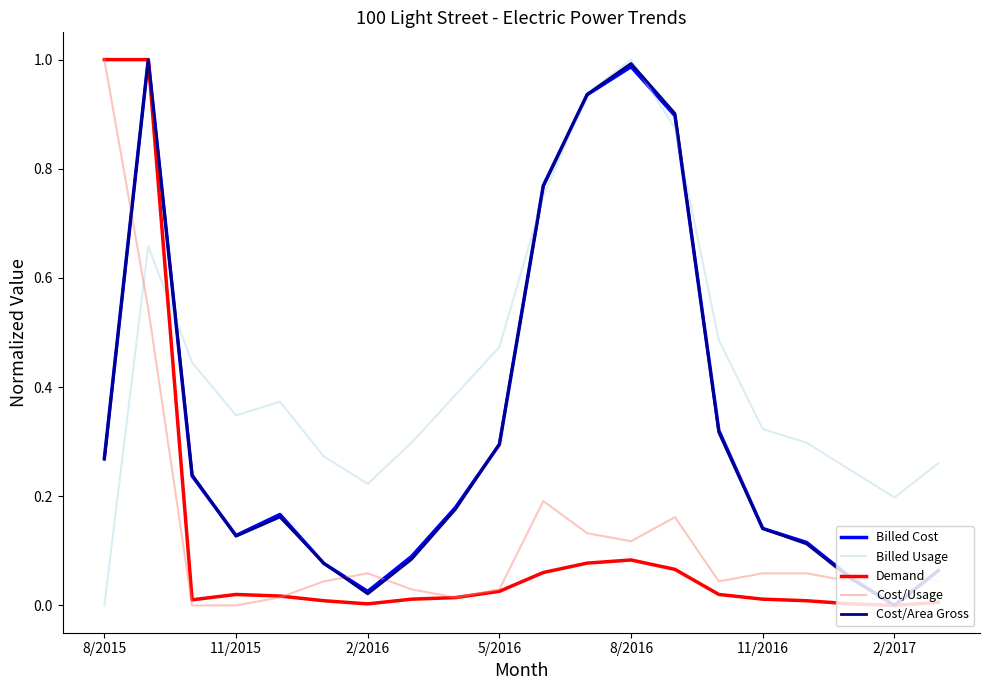

True or false: Cost/Usage has more than 0 points higher than both neighbors.

True